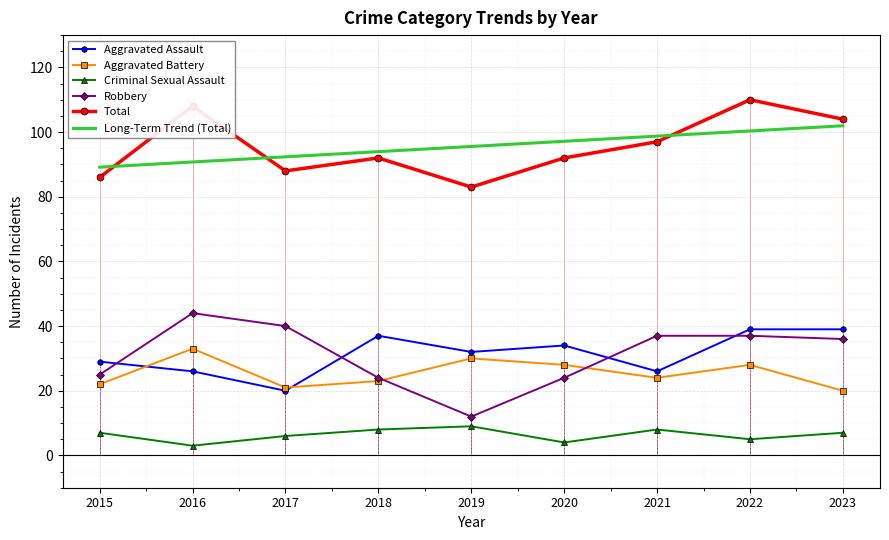

What is the smallest value displayed?

3.0